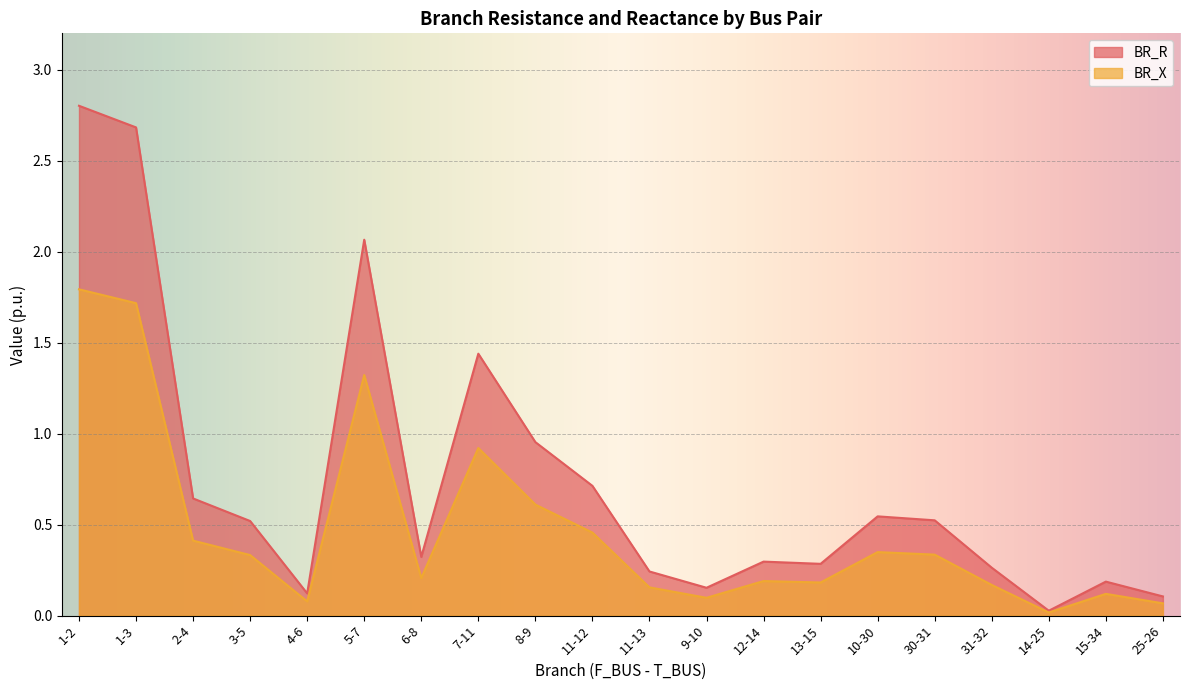

True or false: BR_X has more than 1 points higher than both neighbors.

True